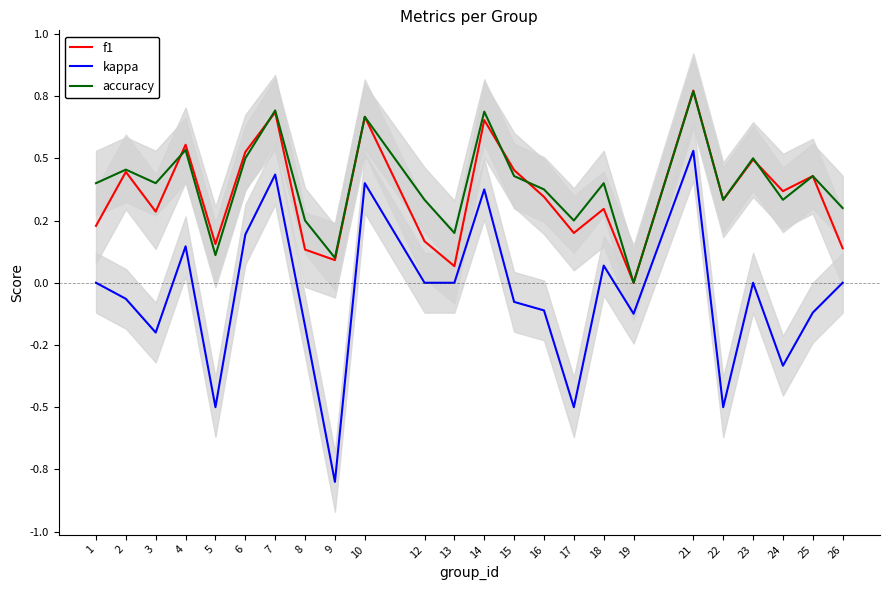

Which series has the largest total across all categories?

accuracy